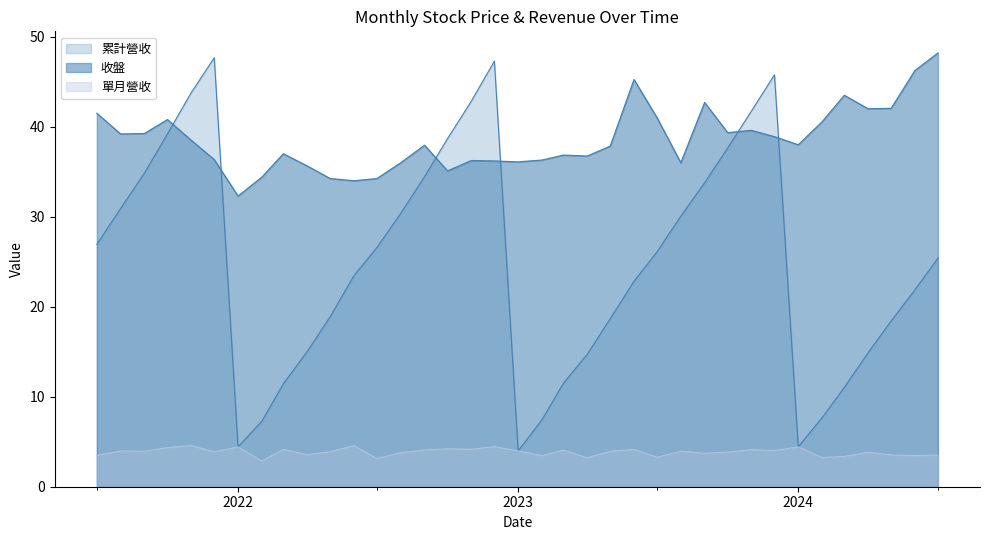

True or false: 單月營收 and 累計營收 cross at least once.

False